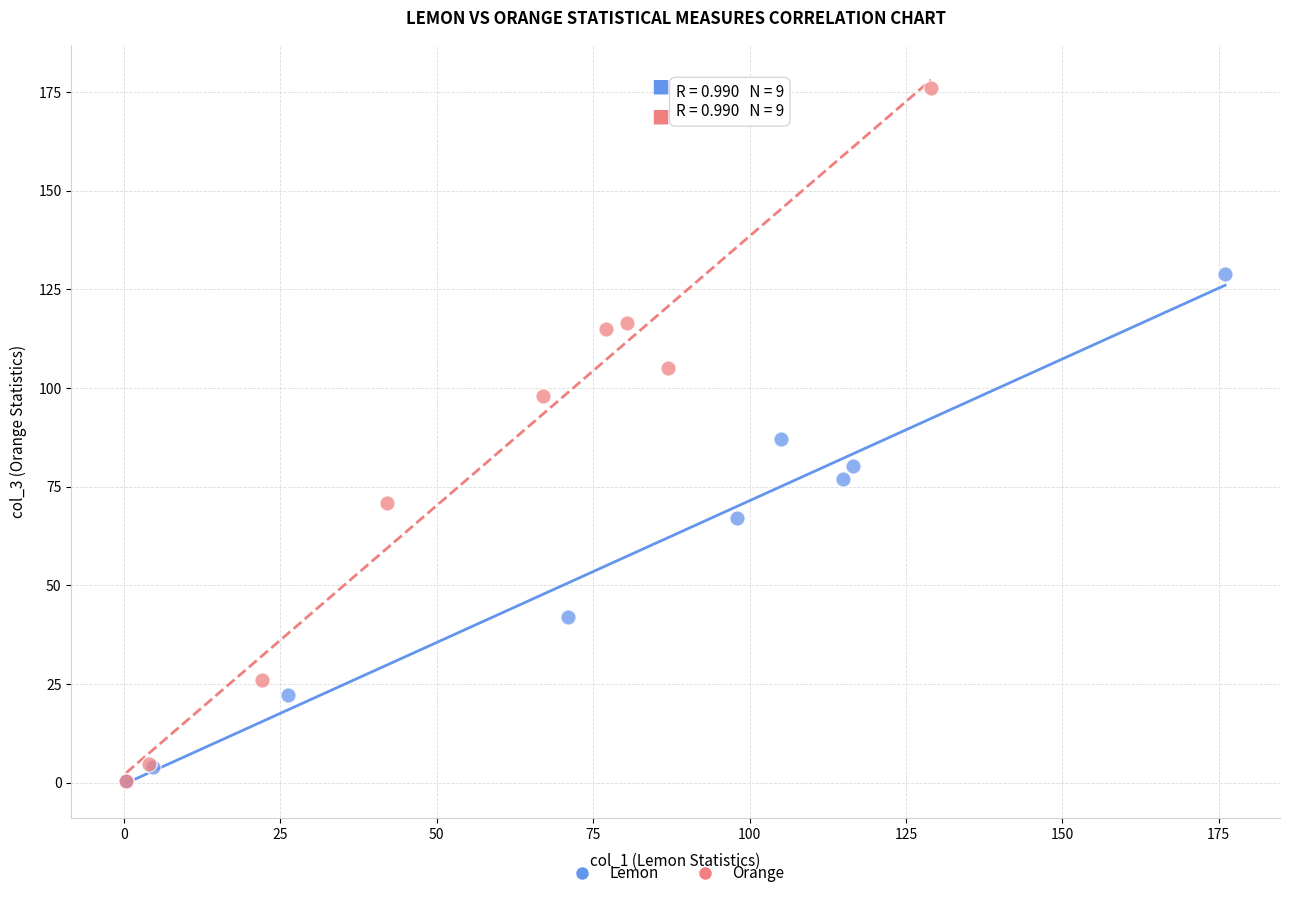

Which series contains the highest Y value?

Orange